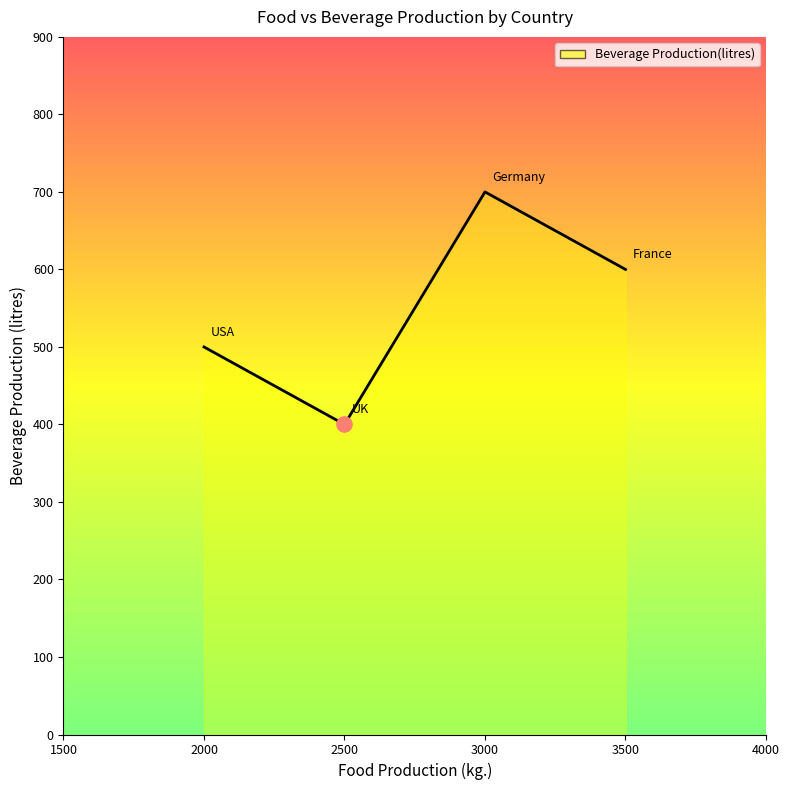

Between 3000 and 2500, which is larger?

3000